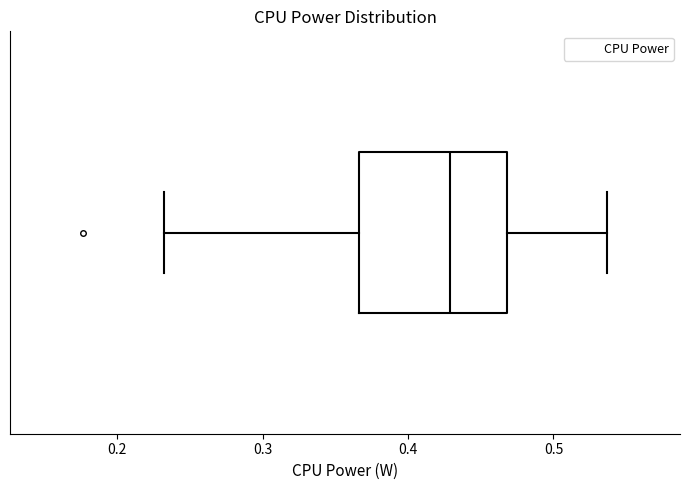

Read this box plot against the x-axis: the position of the median line, the range covered by the box, and the ends of both whiskers. The values are not printed on the chart, so give them approximately, as read against the axis.

median 0.43, box 0.37 to 0.47, whiskers 0.23 to 0.54